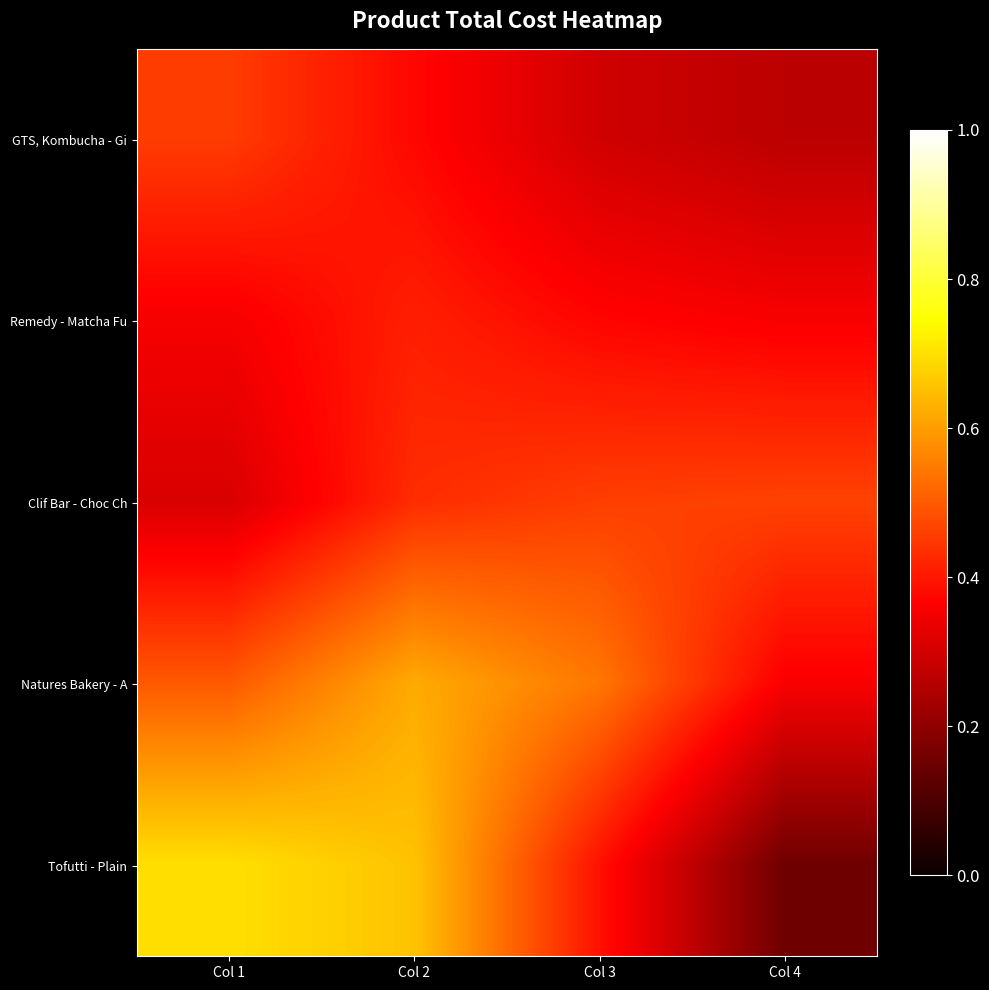

Which series changed the most between Col 2 and Col 3?

Tofutti - Plain